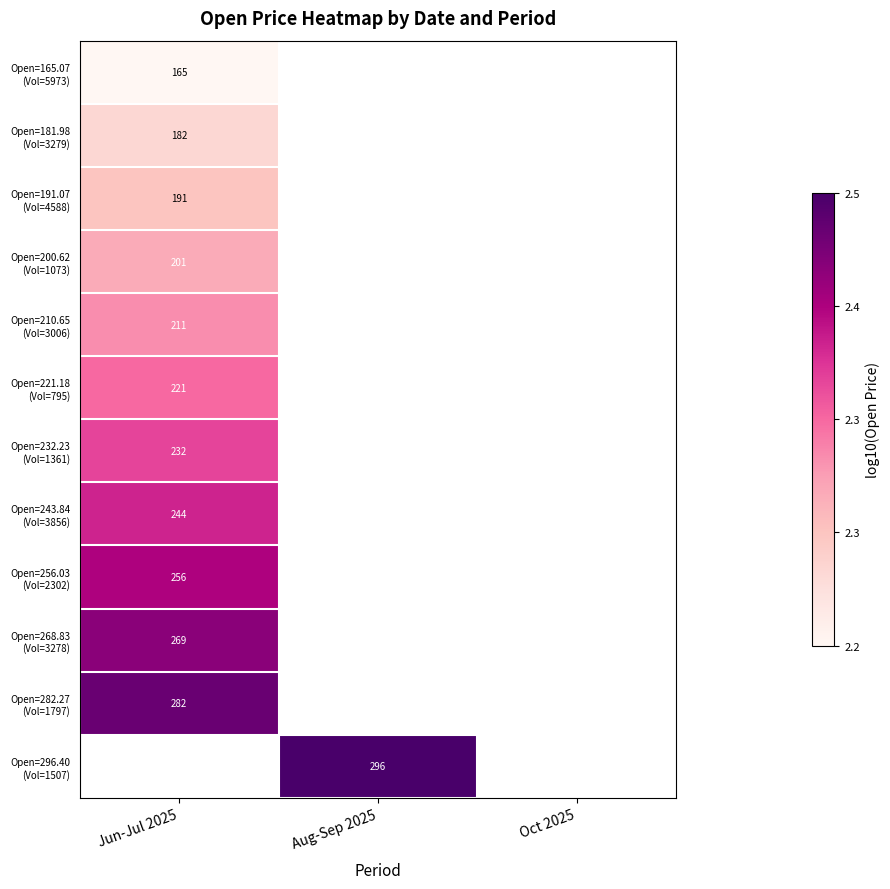

How many values in Open=210.65 (Vol=3006) are above zero?

1